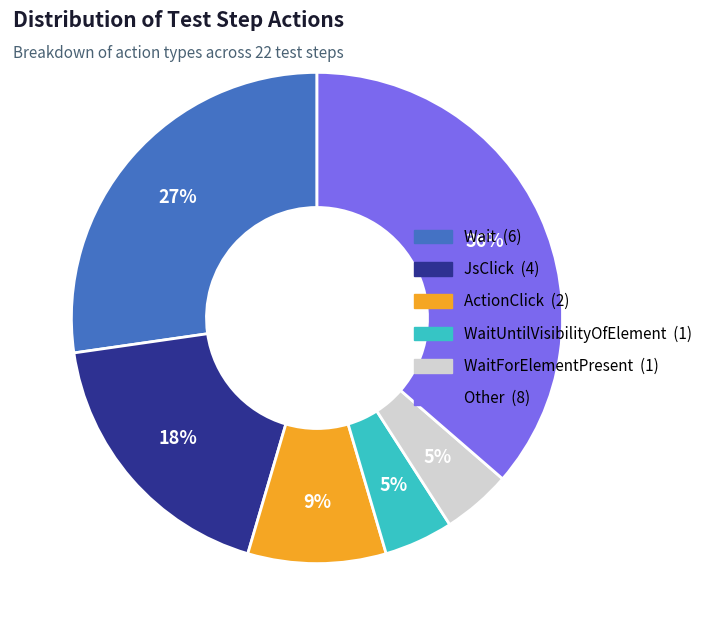

How many slices are in this pie chart?

6